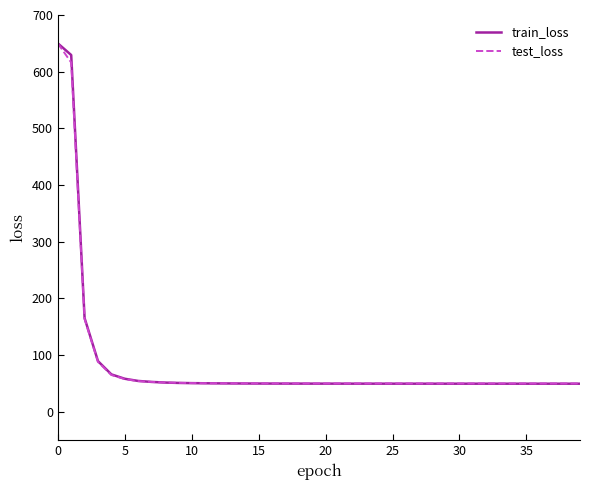

Which series has the widest spread of values?

train_loss